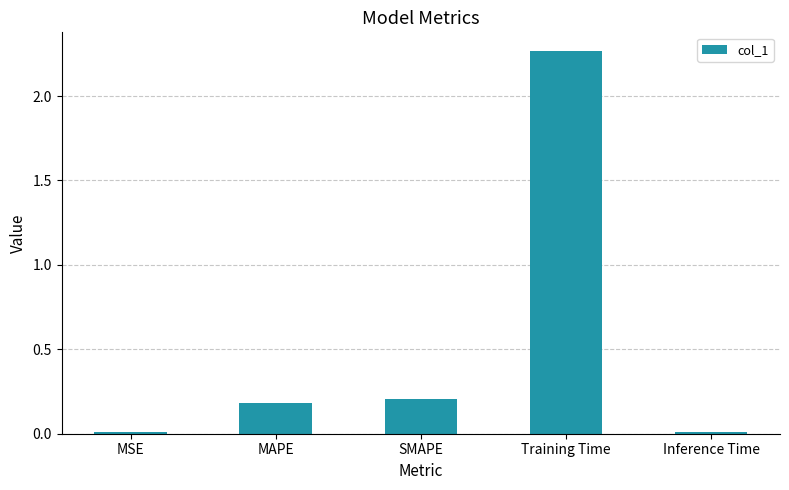

What is the average value?

0.5